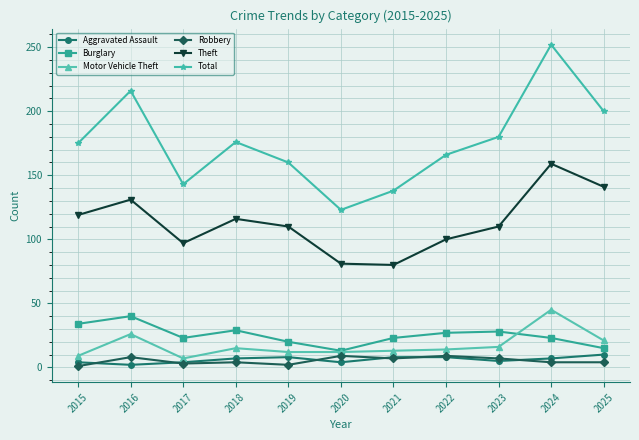

Does the chart have visible grid lines?

Yes